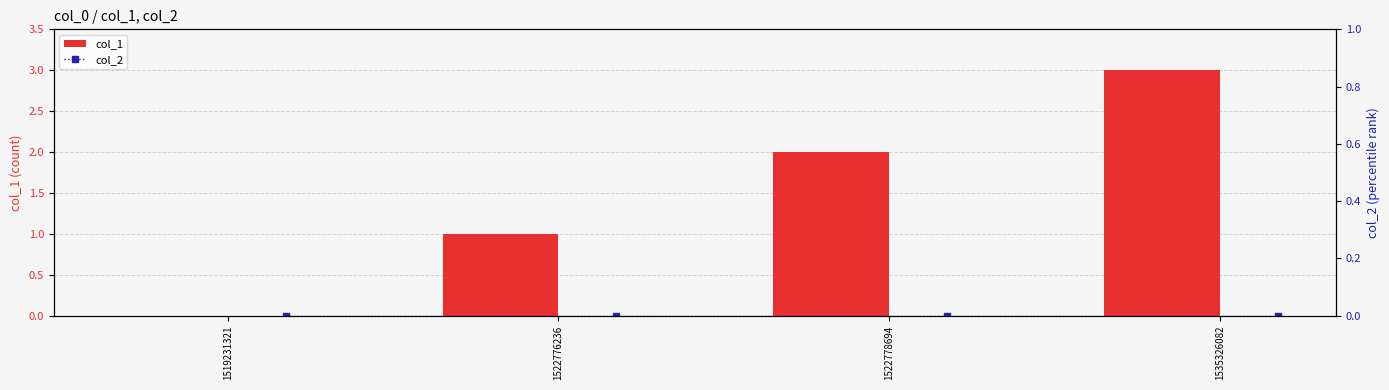

At which label is col_1 closest to 1?

1522776236